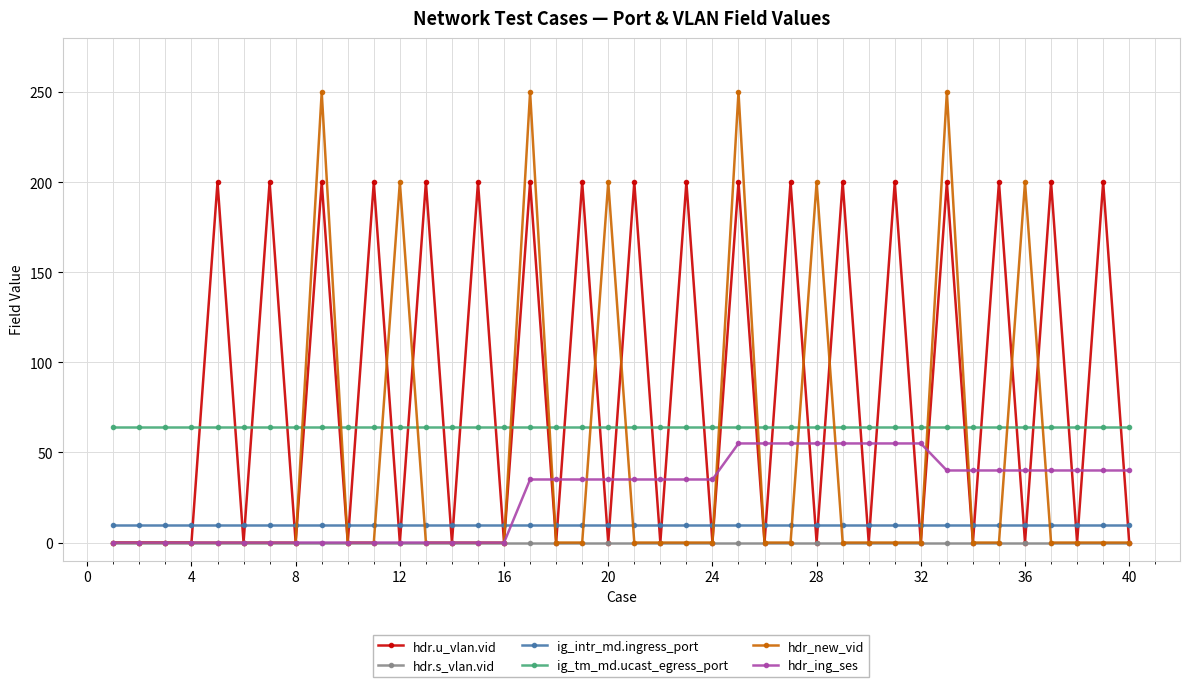

What is the maximum value for ig_intr_md.ingress_port?

10